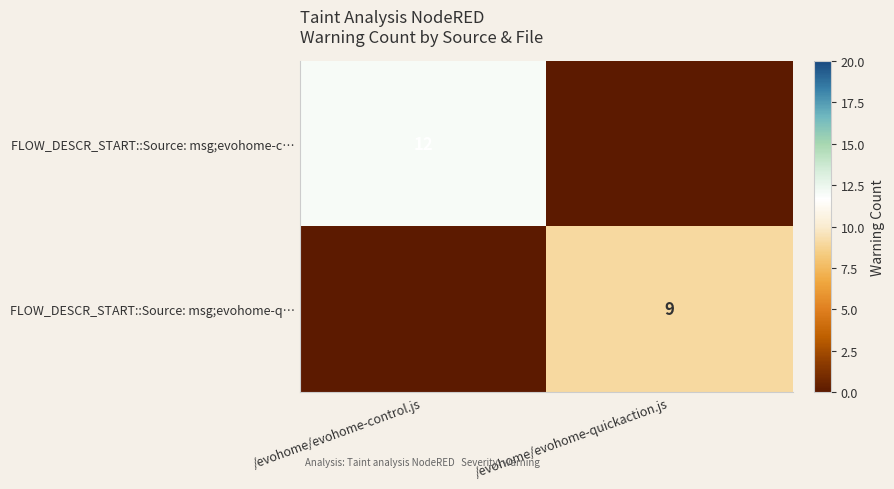

The value of FLOW_DESCR_START::Source: msg;evohome-q… at /evohome/evohome-quickaction.js is 9. True or false?

True